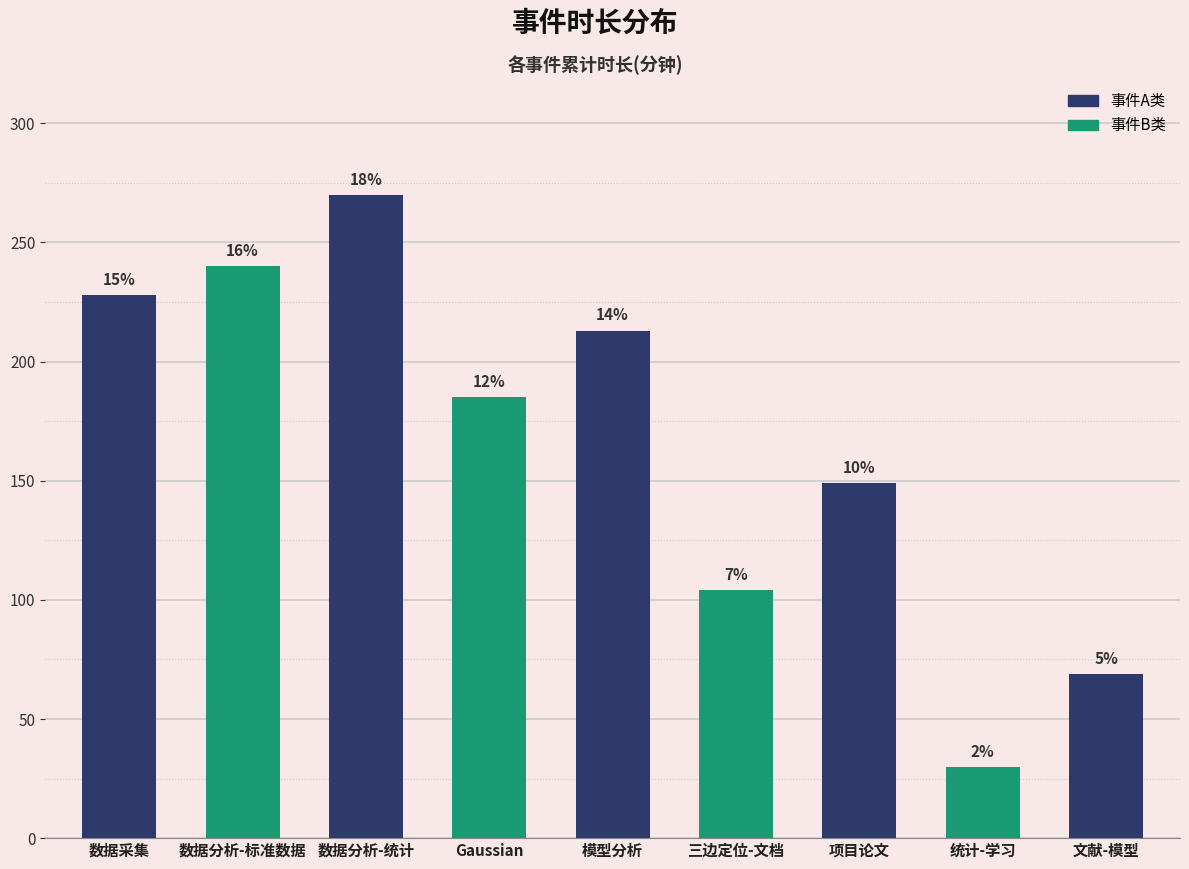

What is the ratio of the value at Gaussian to the value at 统计-学习?

6.2